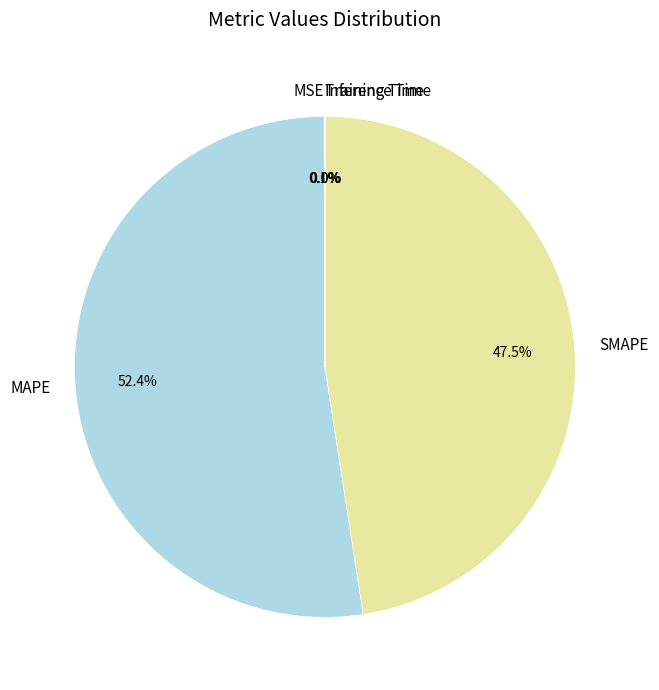

To the nearest percent, what is the difference between the largest and smallest slice percentages?

52%